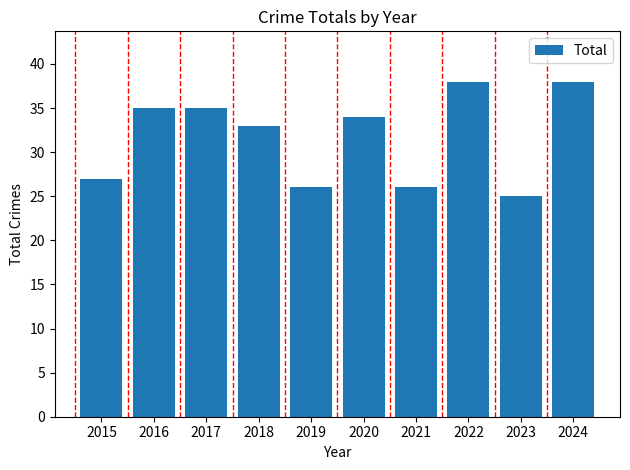

Where does the data first go above 34?

2016